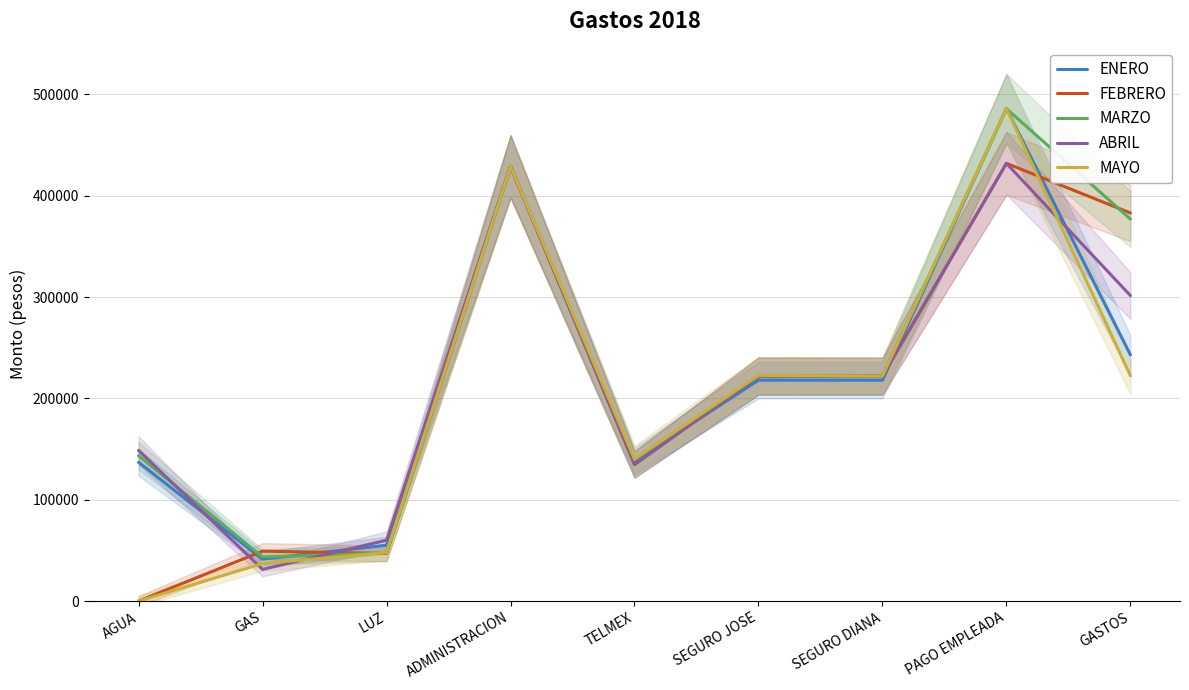

How many lines are shown in the chart?

5